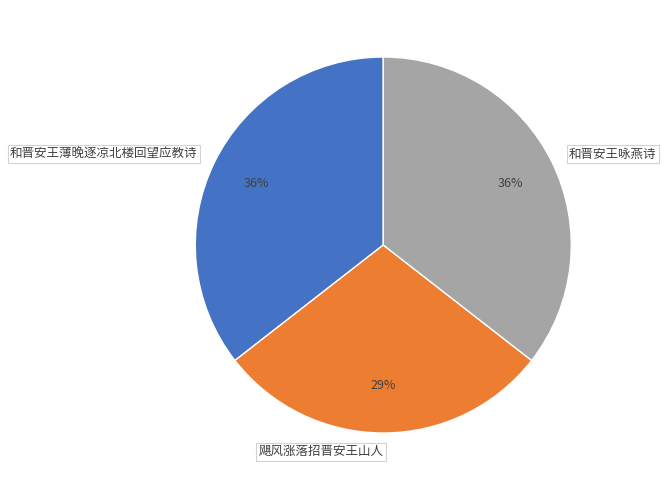

Combined, do 和晋安王咏燕诗 and 飓风涨落招晋安王山人 account for over 50%?

Yes